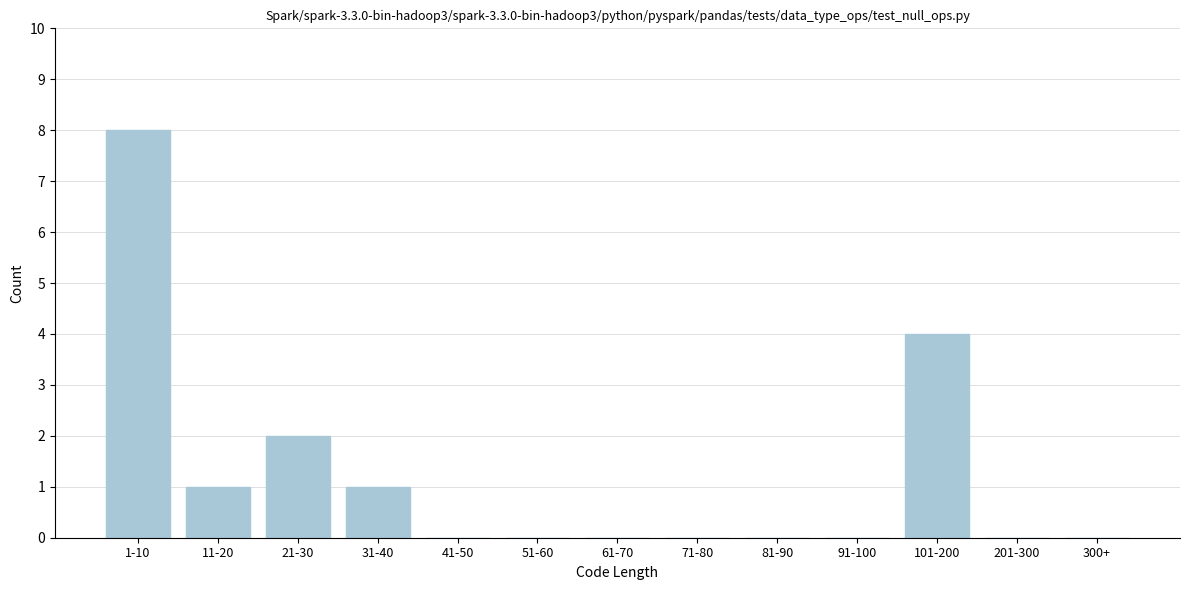

Reading left to right, extract all data points from this chart.

1-10=8	11-20=1	21-30=2	31-40=1	41-50=0	51-60=0	61-70=0	71-80=0	81-90=0	91-100=0	101-200=4	201-300=0	300+=0